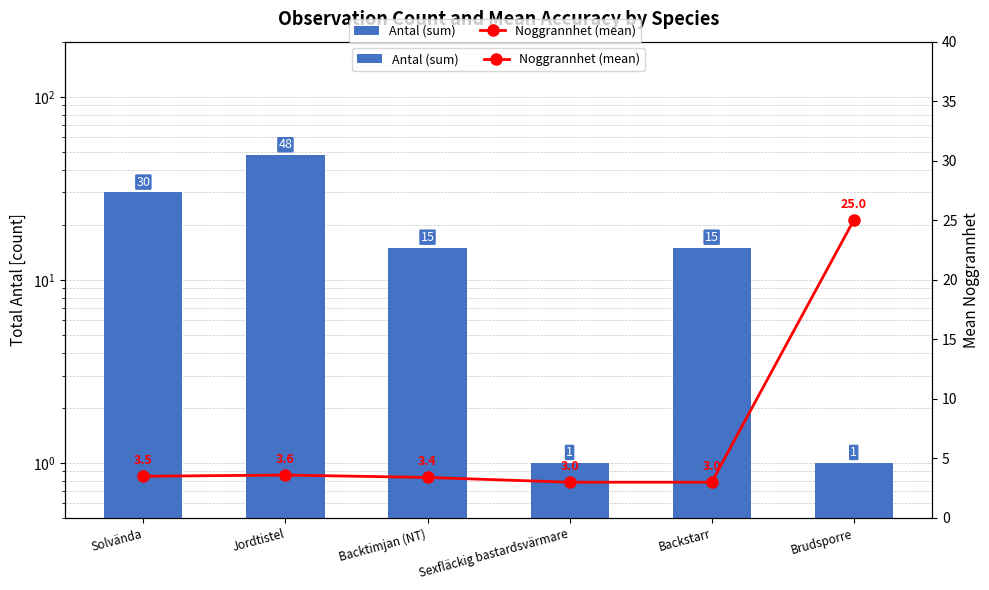

The Antal (sum) series shows 39.2 at Solvända. True or false?

False